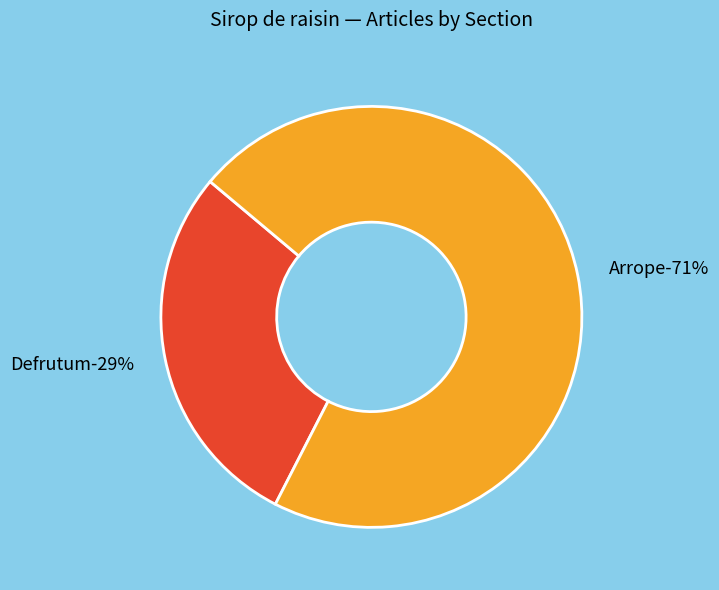

Which category has the smallest portion of the pie?

Defrutum